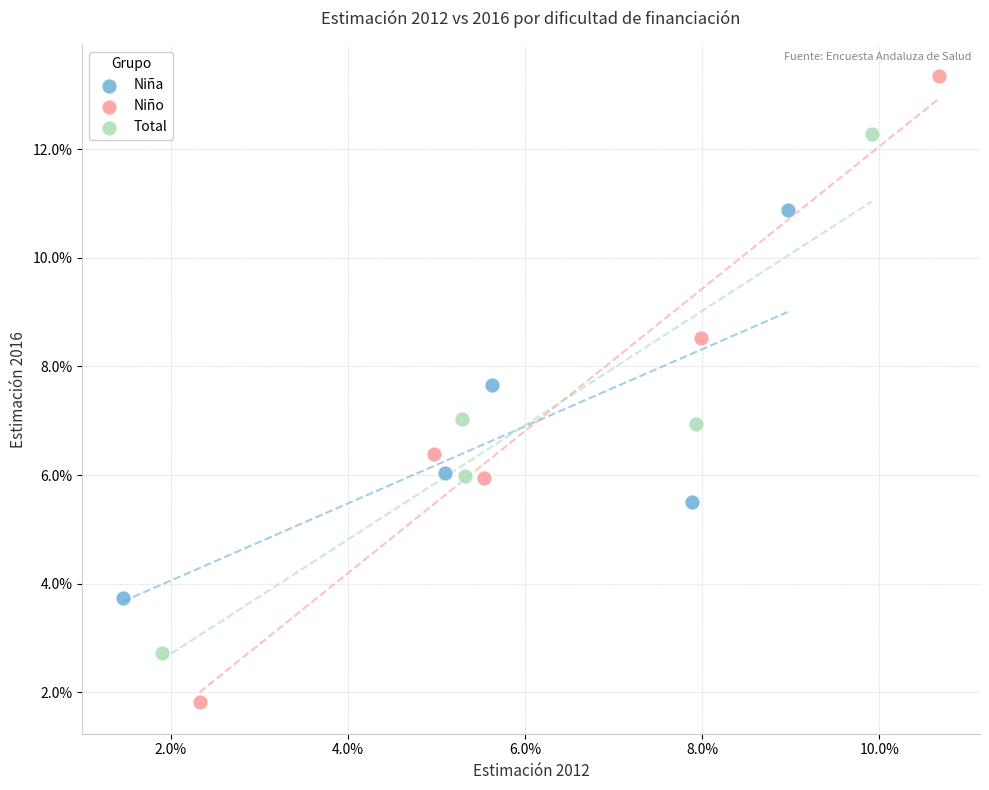

What are all the series names shown in the legend?

Niña, Niño, Total